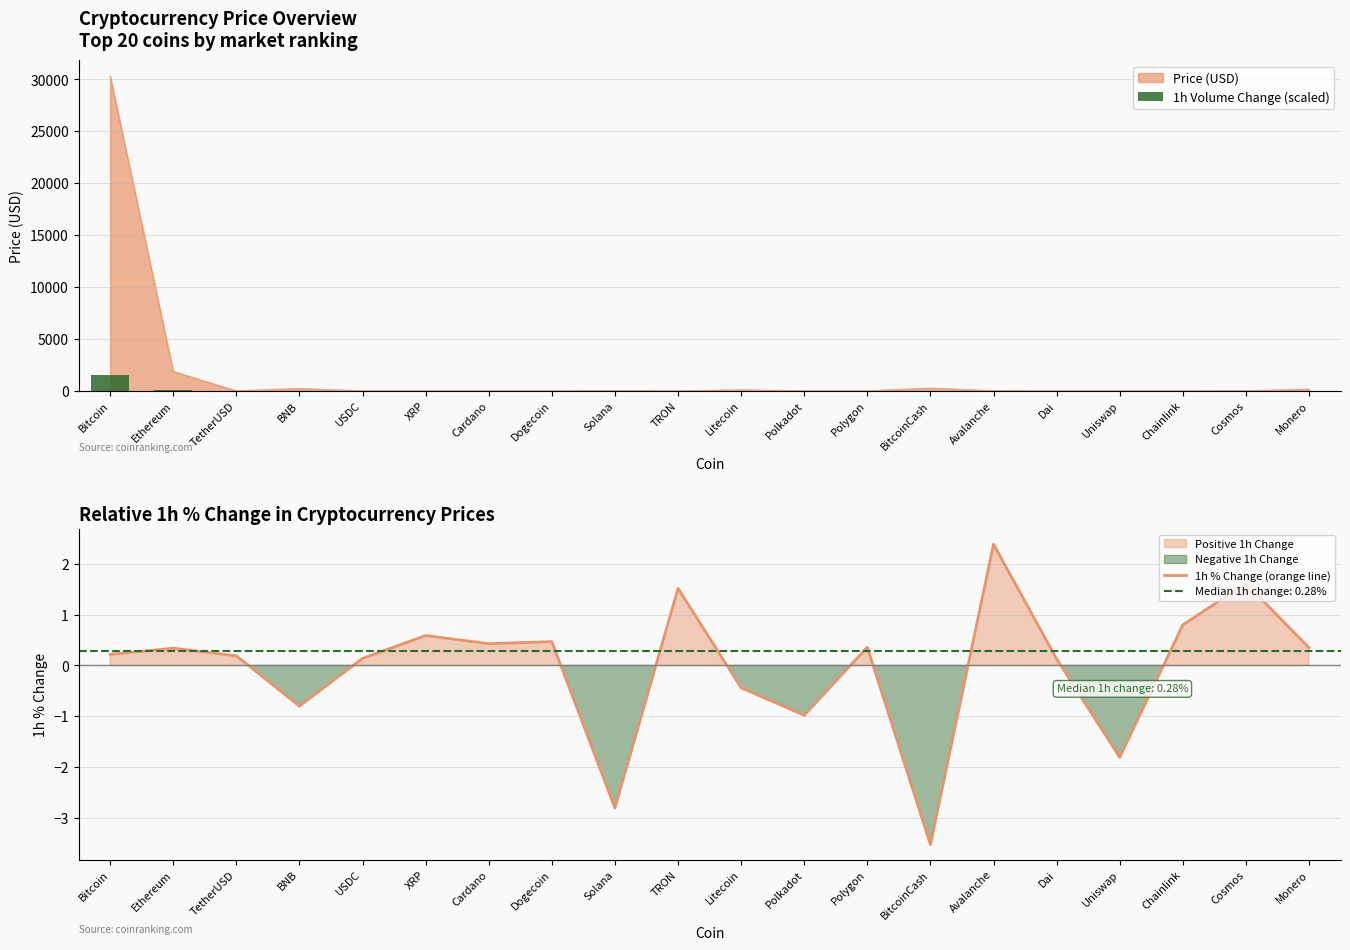

Is it true that 1h % Change (orange line) equals -1.4 at BNB?

False